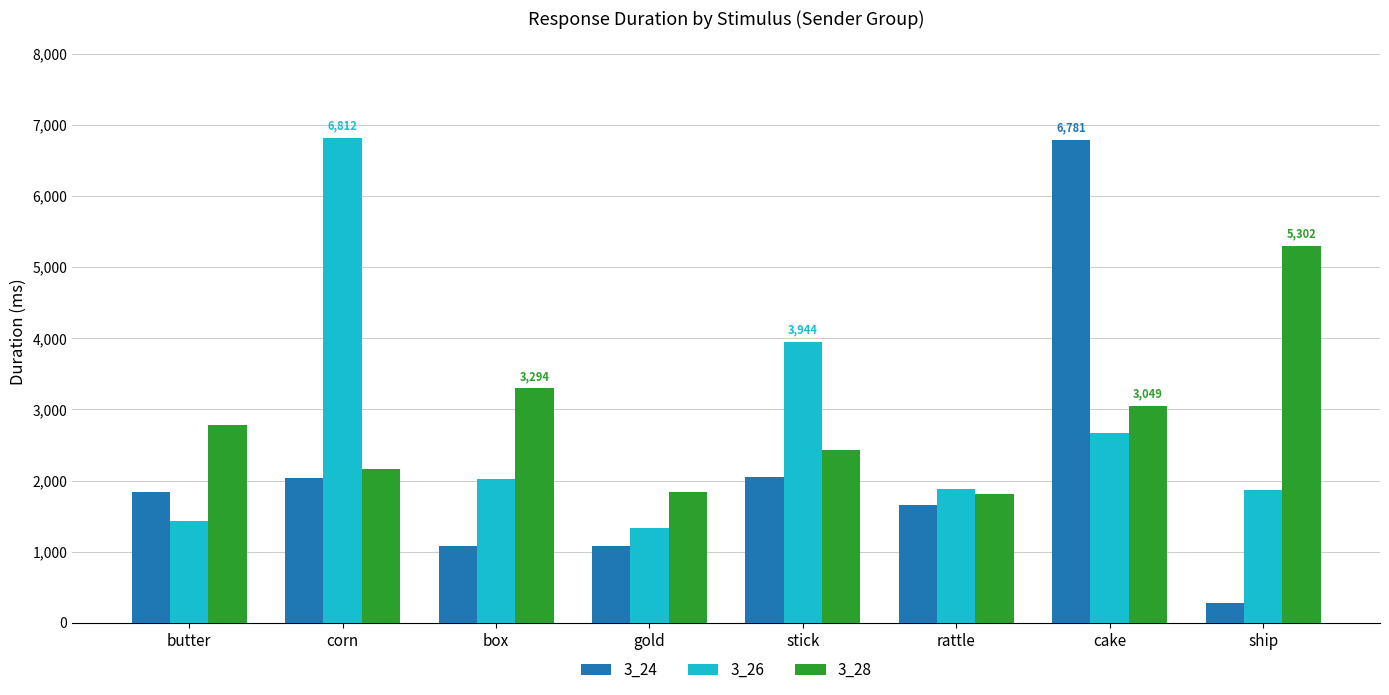

Where is 3_28 nearest to the value 3553?

box